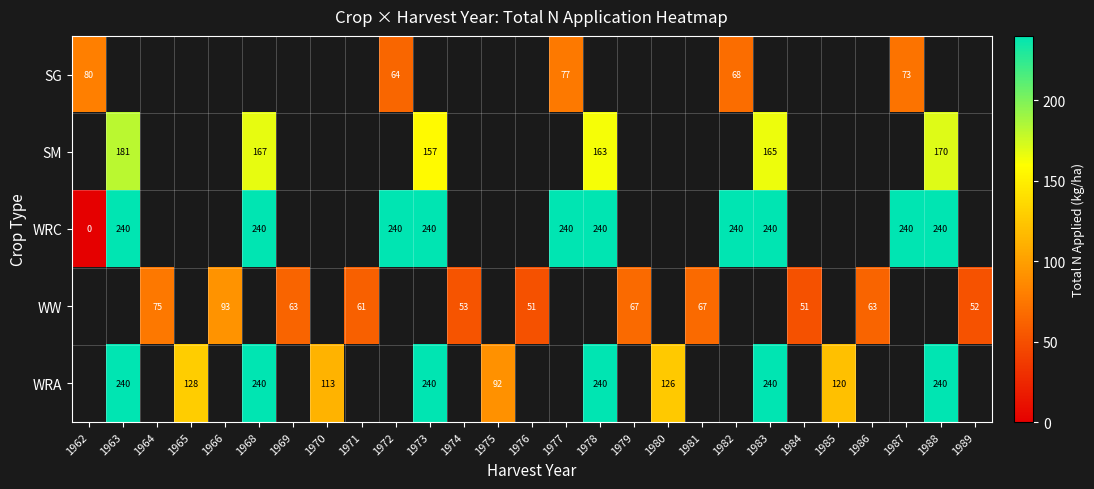

Is it true that WW equals 96.5 at 1986?

False